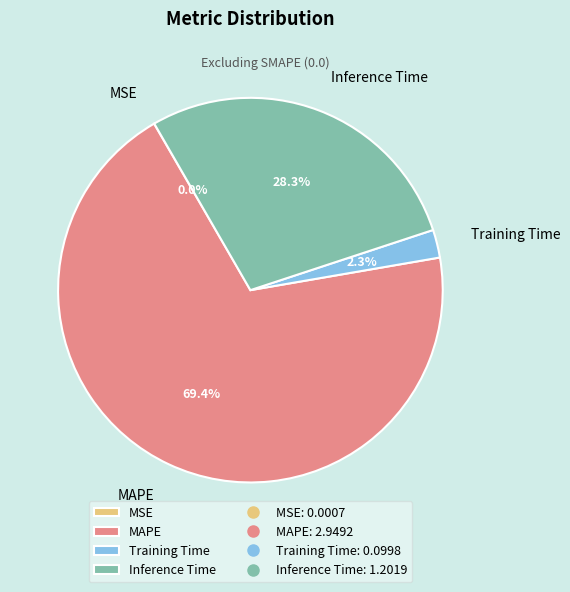

Which category has the biggest portion of the pie?

MAPE